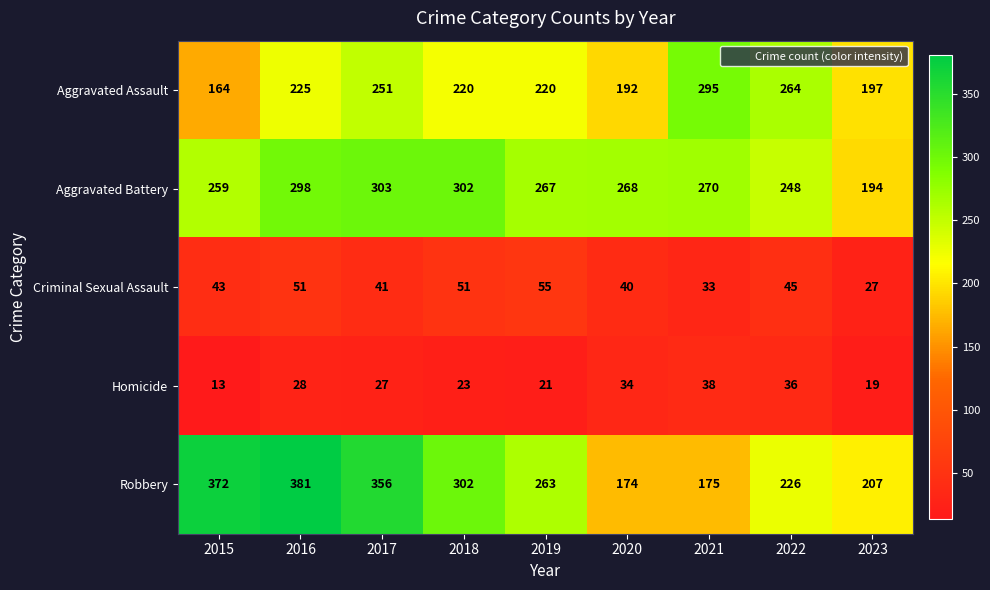

How many distinct data groups are displayed?

5